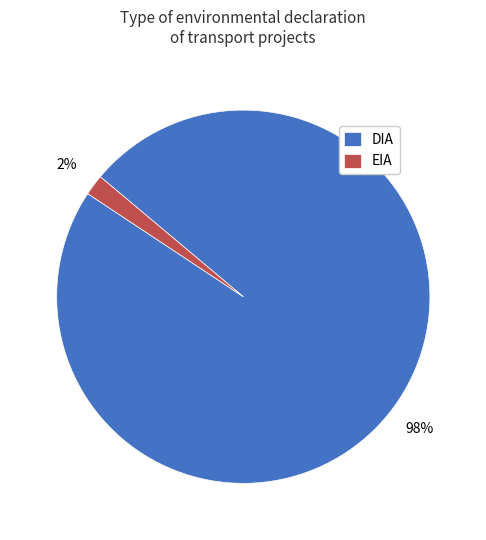

To the nearest percent, what is the average slice percentage?

50%